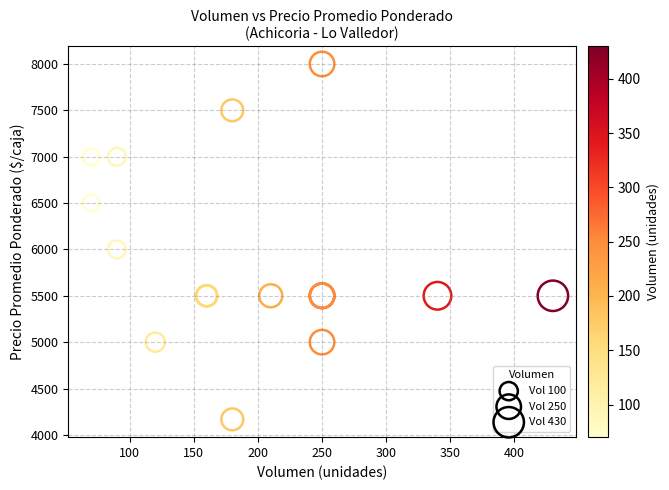

What Y value in the scatter plot is closest to 6083?

6000